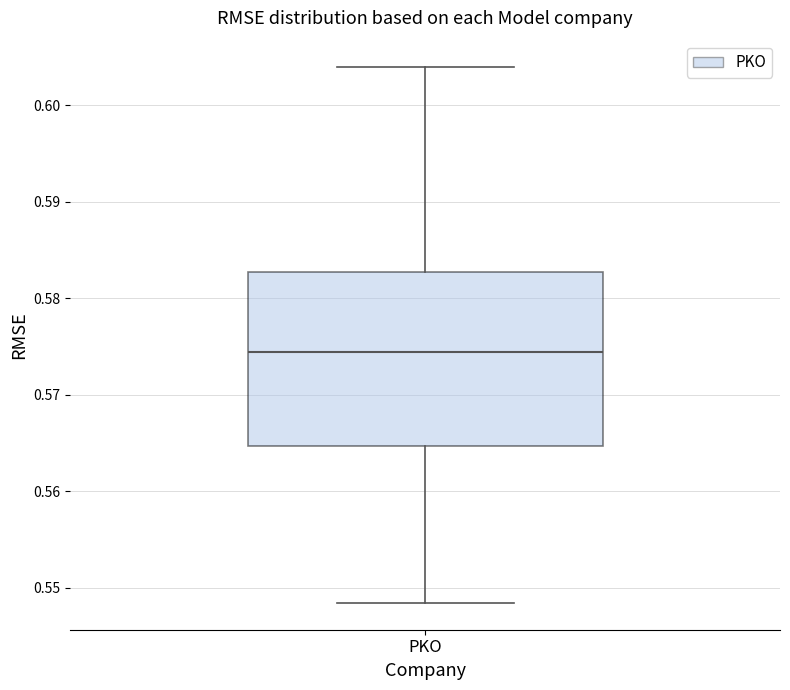

Transcribe this box plot: give where the median line is, the range the box spans, and where the two whiskers end, as read against the y-axis. The values are not printed on the chart, so give them approximately, as read against the axis.

median 0.574, box 0.565 to 0.583, whiskers 0.548 to 0.604